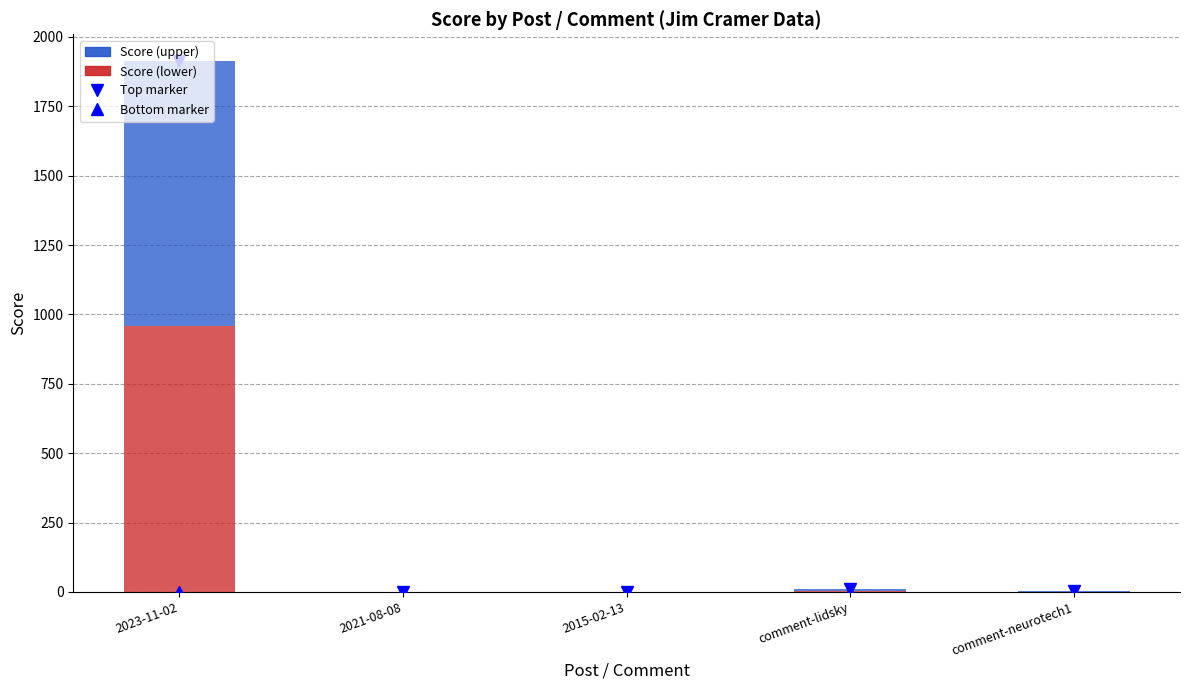

What is the difference between the second highest and minimum values?

10